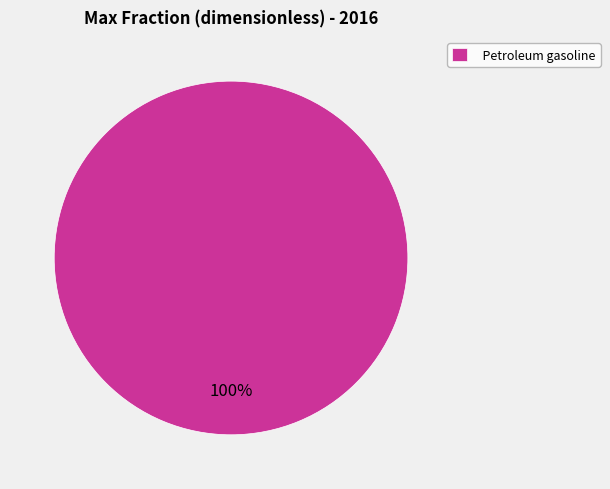

True or false: Petroleum gasoline accounts for 100% of the total.

True